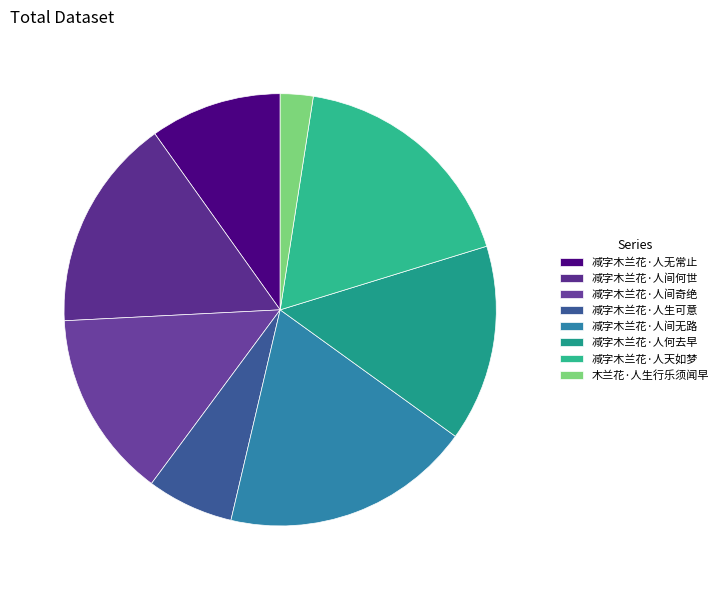

How many segments does this pie chart have?

8